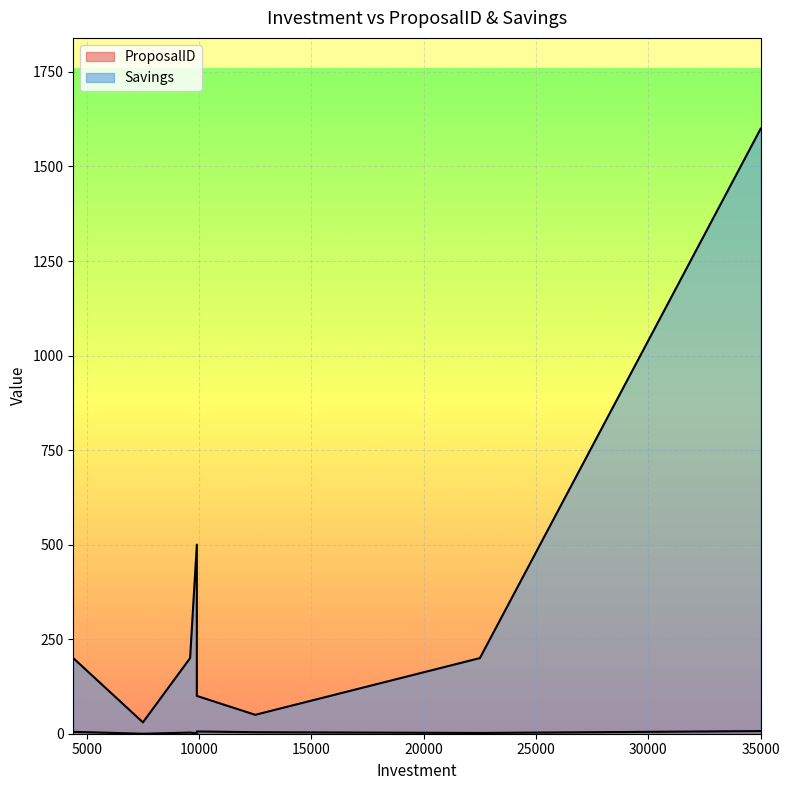

Between 7500 and 35000, which series saw the biggest shift?

Savings